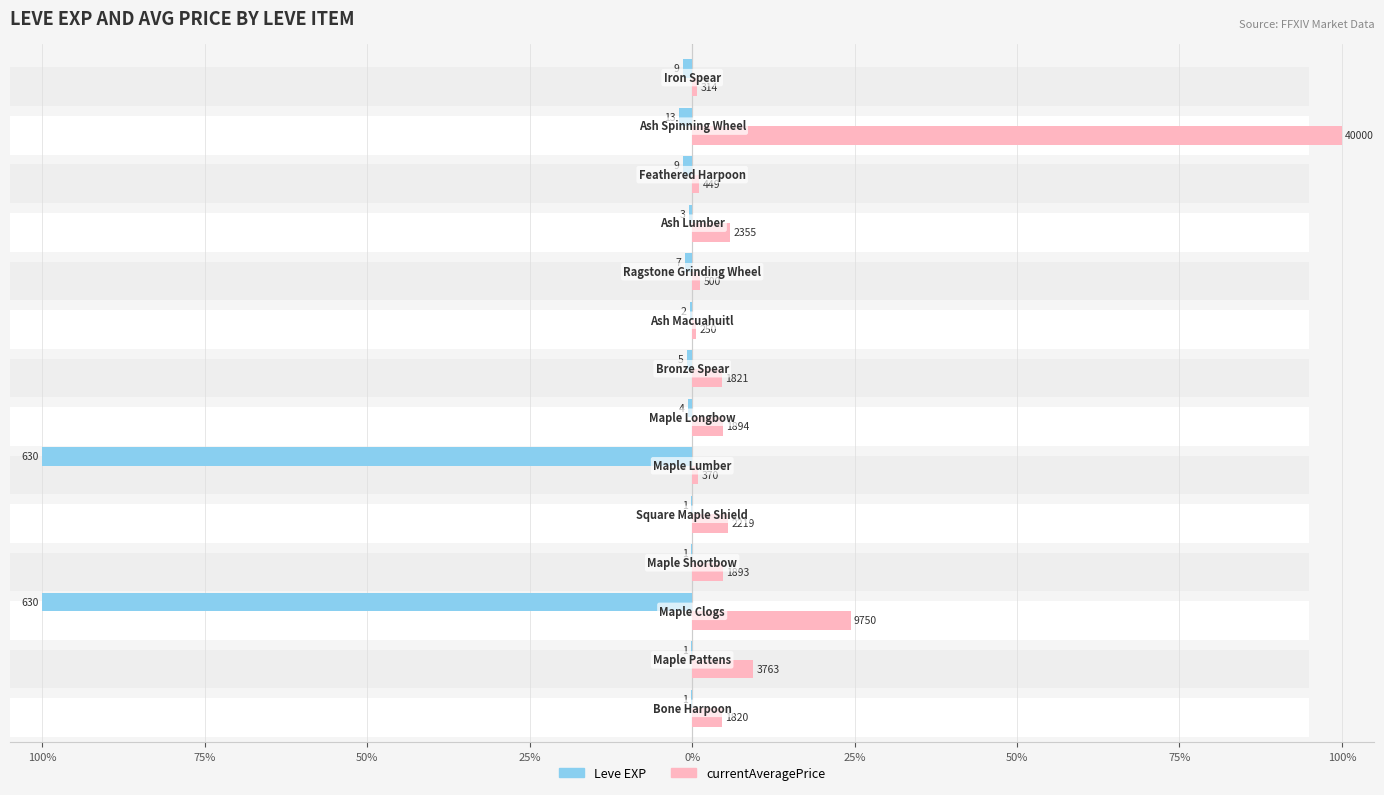

How many bars are there in each group?

2